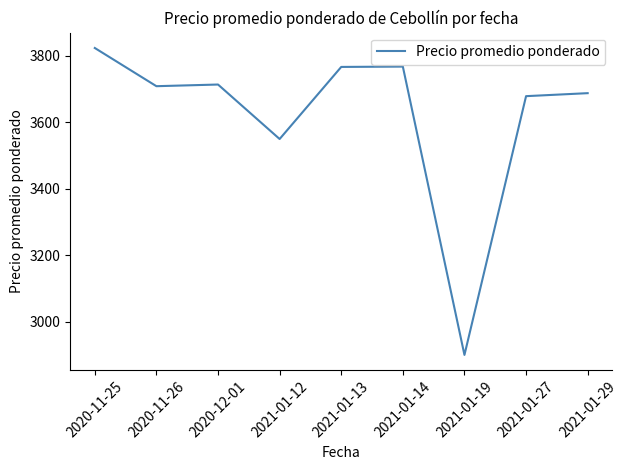

Is it true that the value at 2021-01-14 is 6472?

False